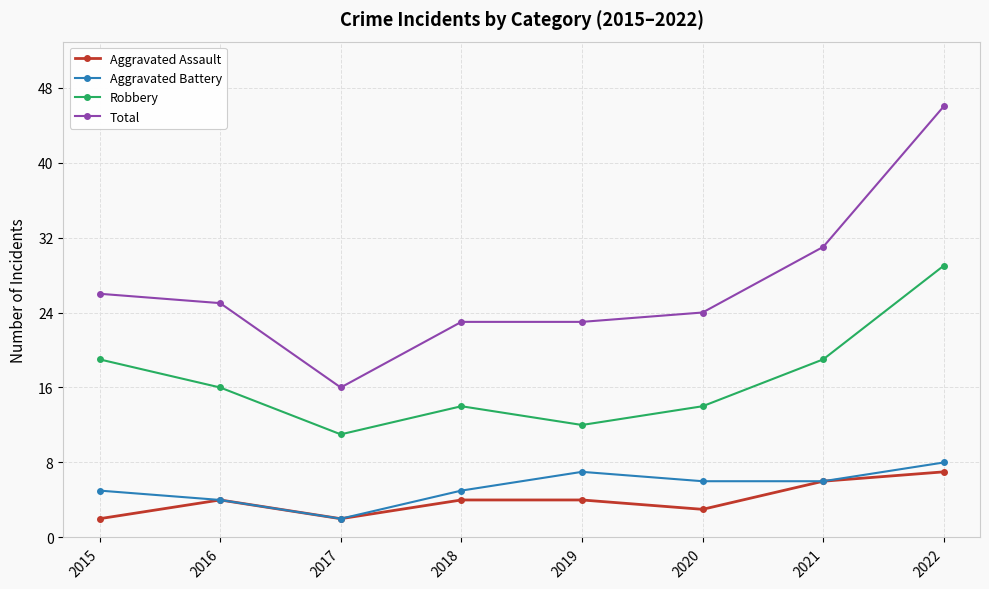

The value of Aggravated Assault at 2022 is 11. True or false?

False